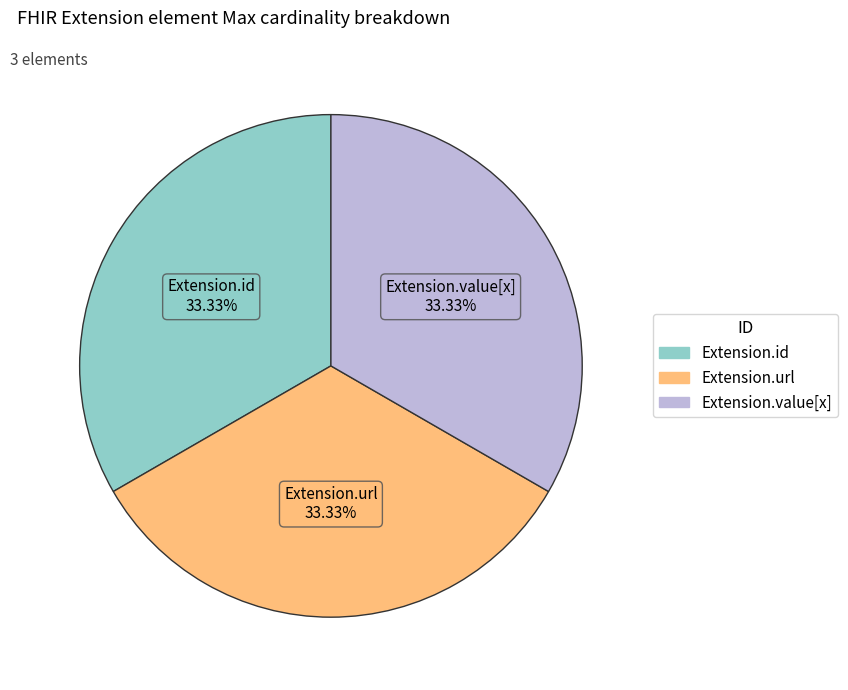

Is there any slice that represents more than half of the pie?

No